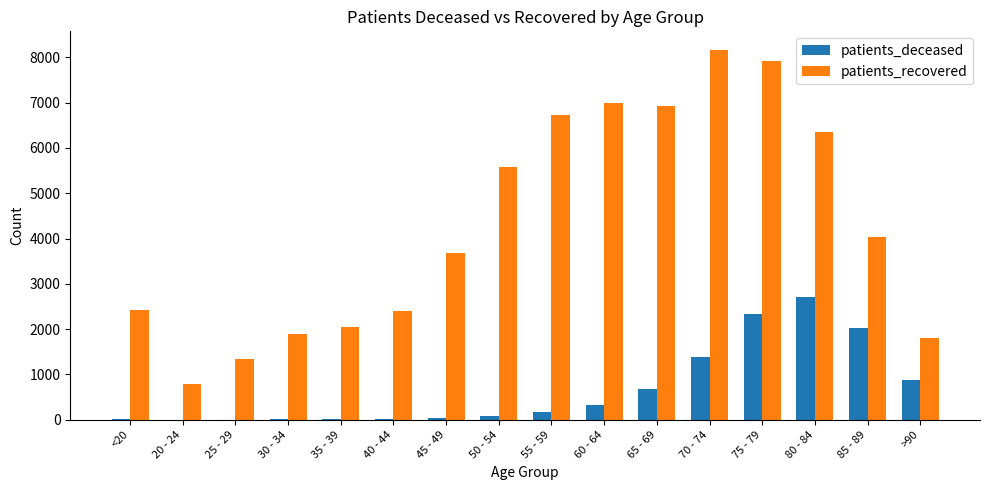

What are all the series names shown in the legend?

patients_deceased, patients_recovered